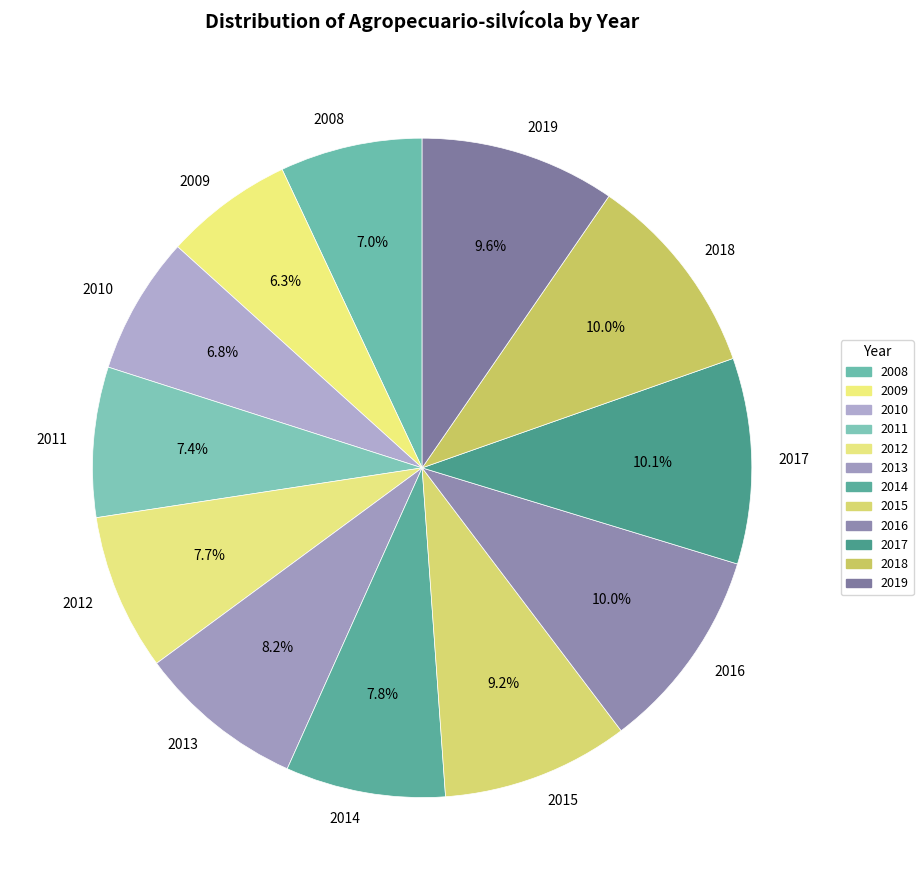

To the nearest percent, what is the difference between the 2018 and 2012 slice percentages?

2%